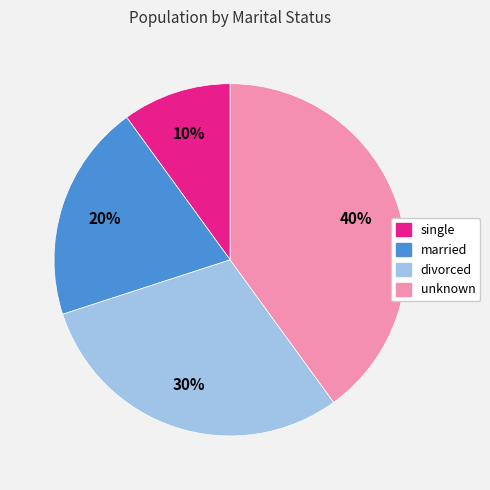

Rank the categories by value from highest to lowest.

unknown, divorced, married, single